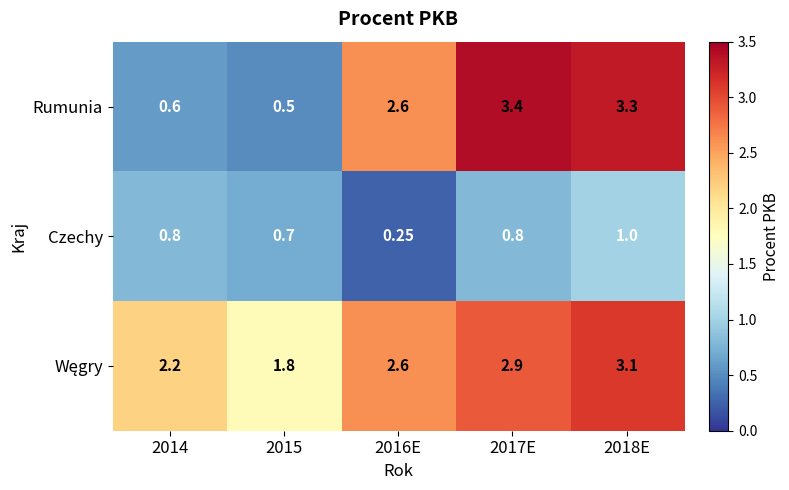

At how many categories does at least one series exceed 3?

2